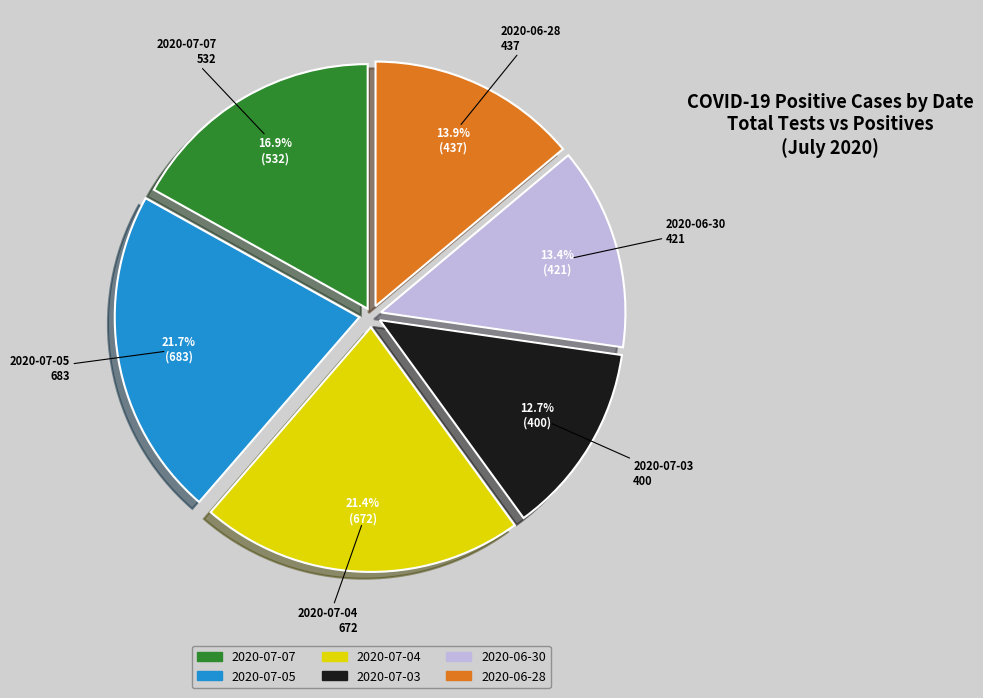

Is there any slice that represents more than half of the pie?

No